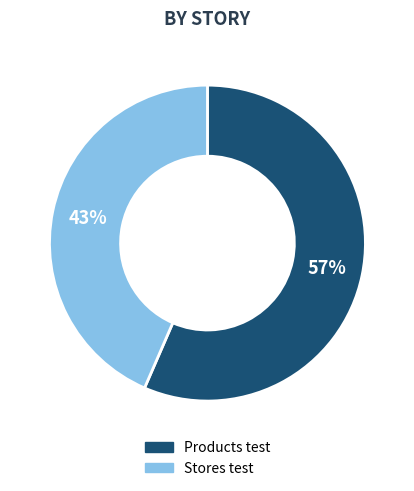

How many segments does this pie chart have?

2